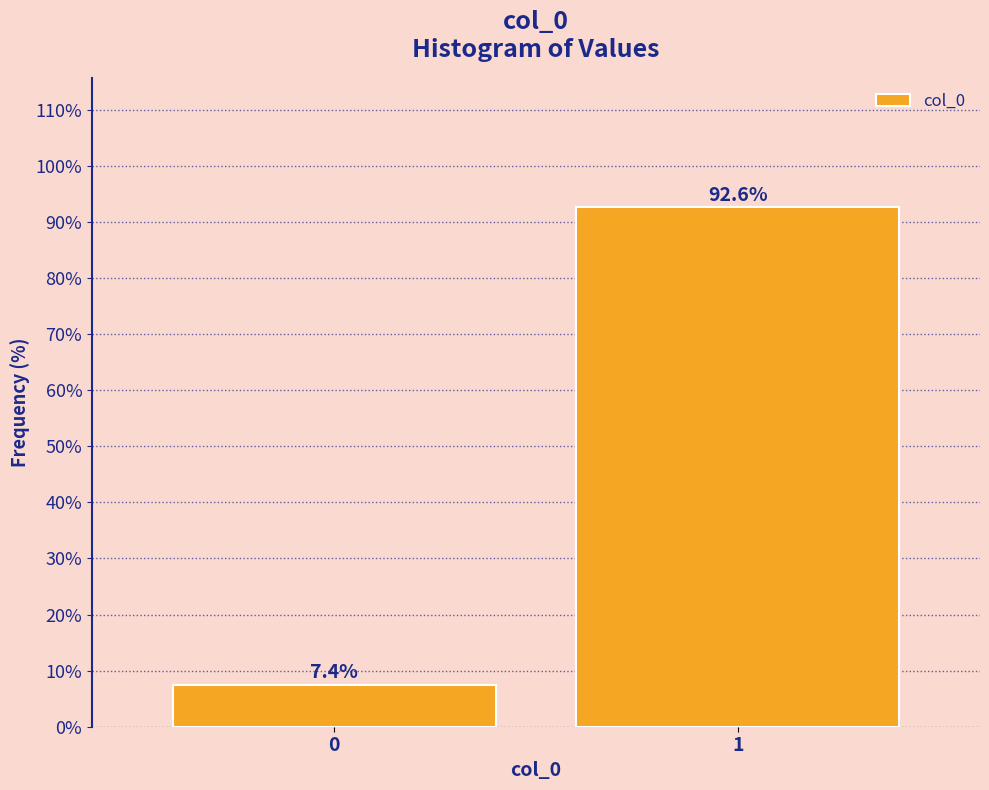

Reading left to right, list all the values displayed in this chart.

0=7.4	1=92.6